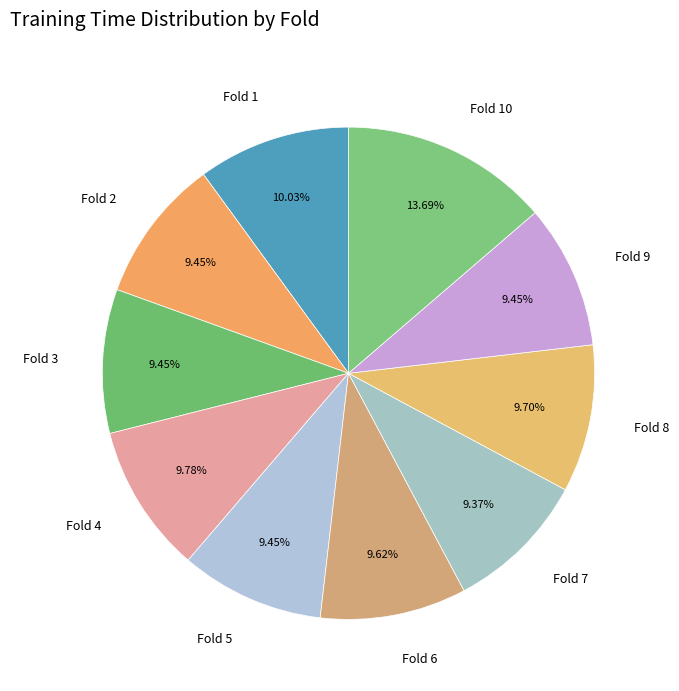

How many slices are in this pie chart?

10